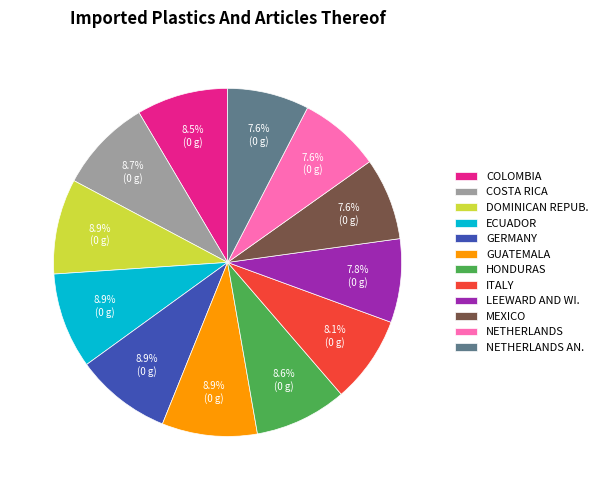

What is the total percentage of GERMANY and ITALY?

17.0%